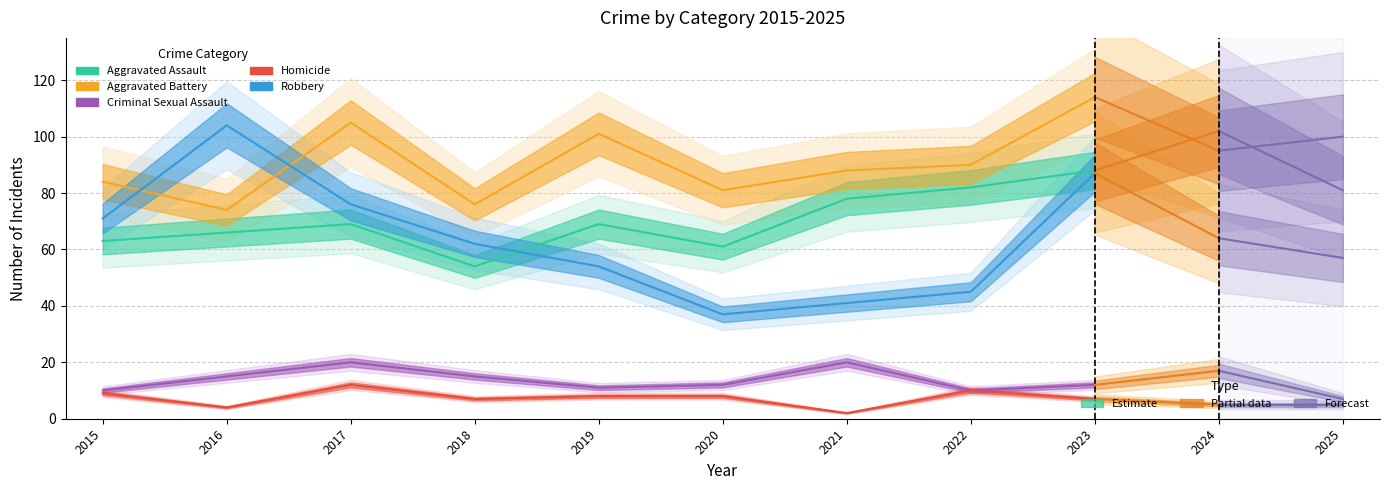

What is the sum of the Robbery values at 2022 and 2017?

121